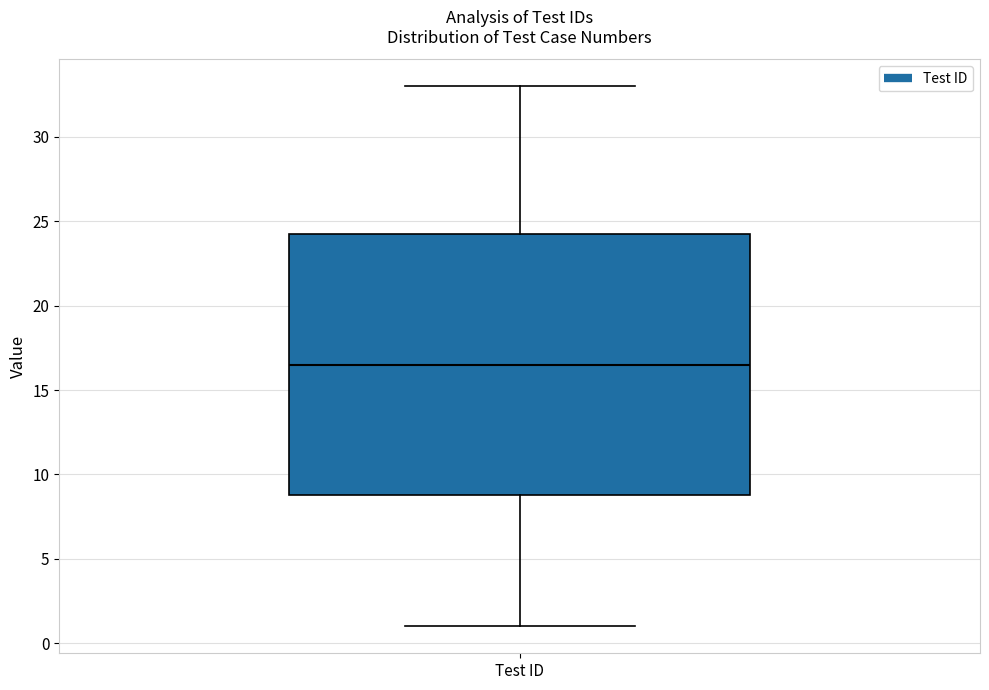

Read this box plot against the y-axis: the position of the median line, the range covered by the box, and the ends of both whiskers. The values are not printed on the chart, so give them approximately, as read against the axis.

median 16.5, box 9.0 to 24.5, whiskers 1.0 to 33.0